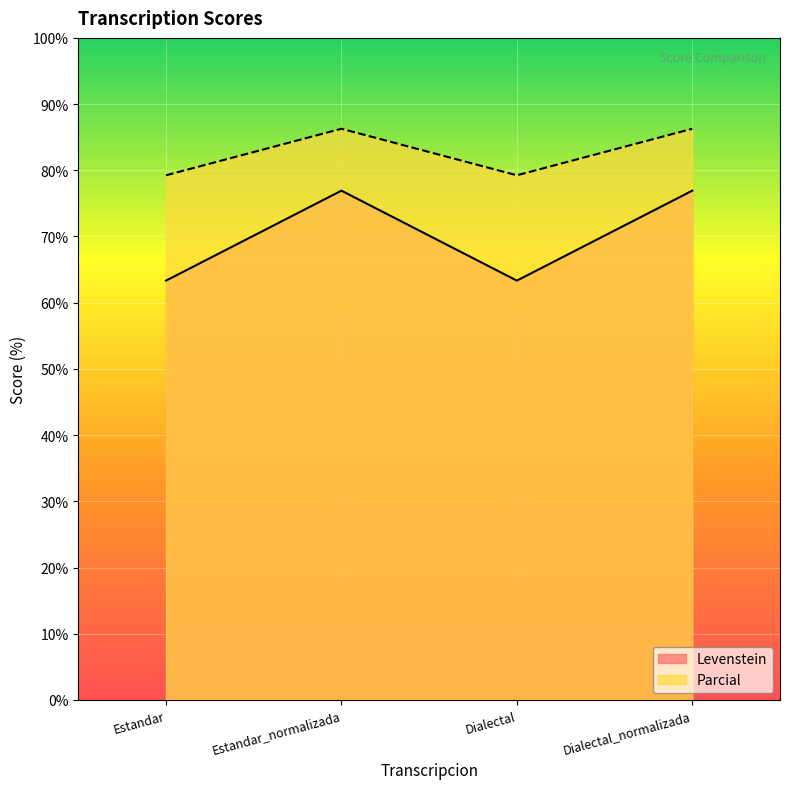

How many lines are shown in the chart?

2